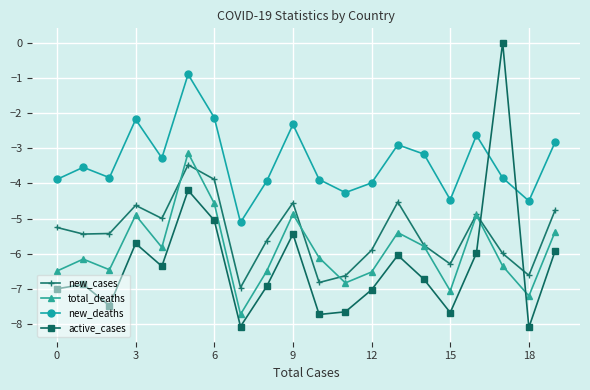

What is the smallest value displayed?

-8.1